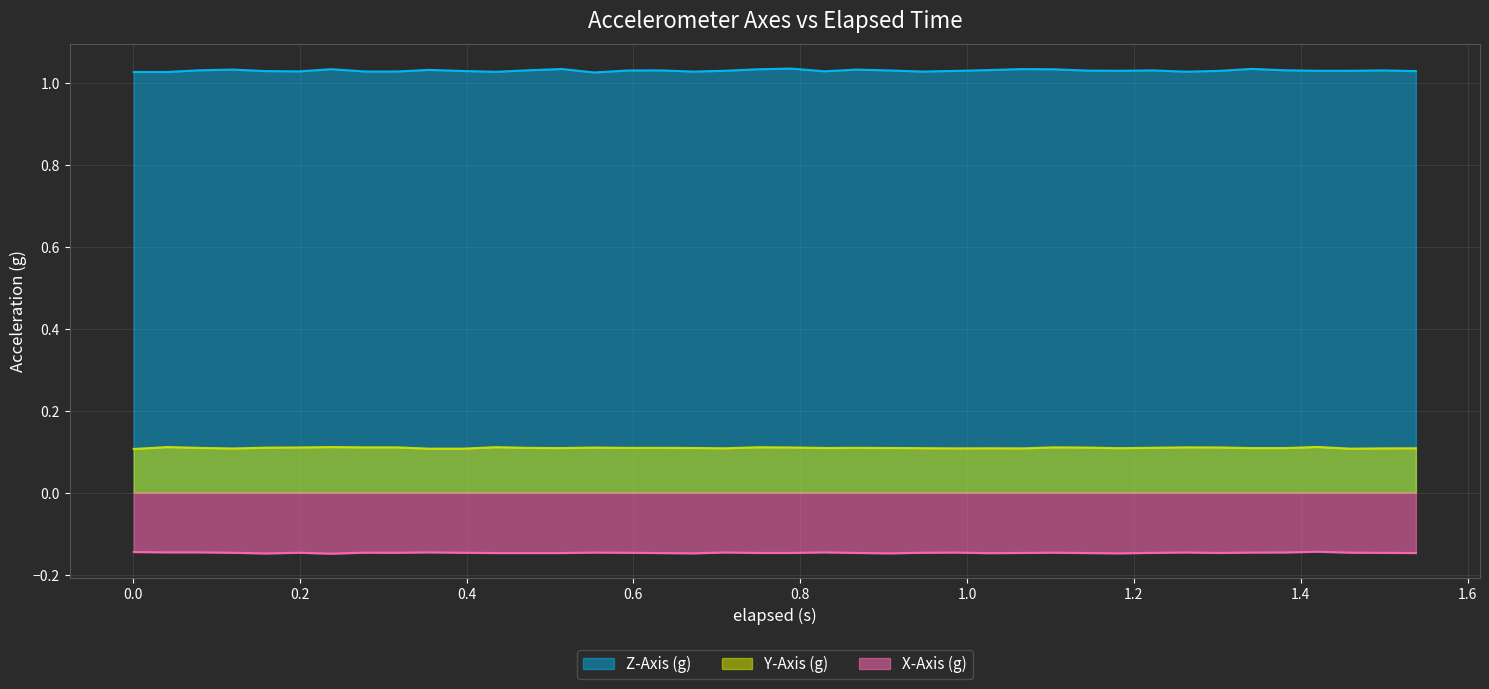

True or false: X-Axis (g) and Z-Axis (g) intersect in this chart.

False